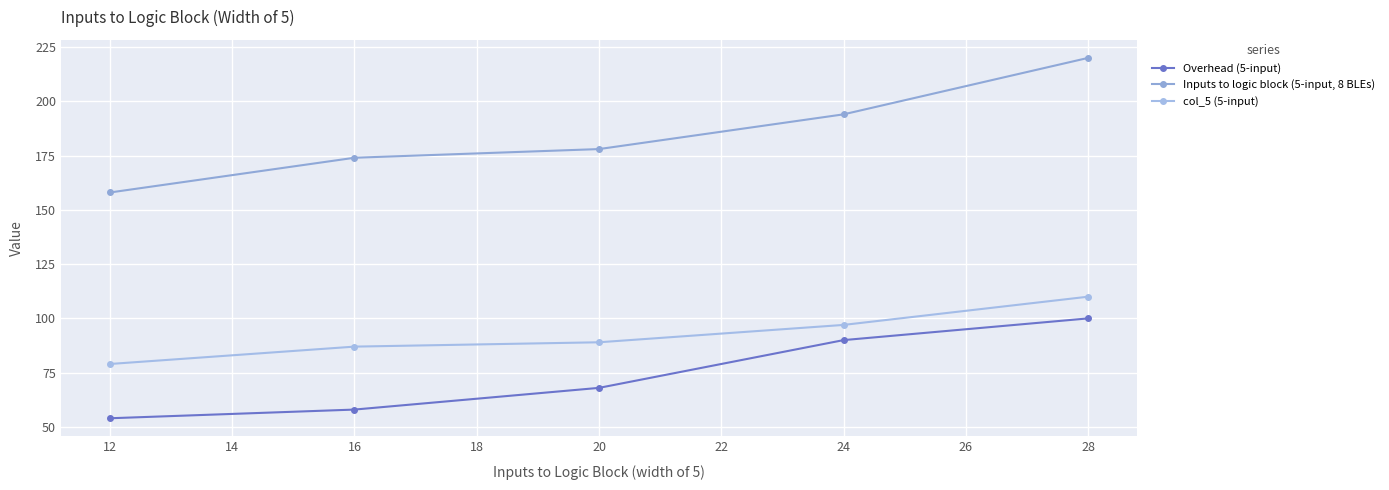

Reading left to right, extract all data points from this chart.

Overhead (5-input): 12=54	16=58	20=68	24=90	28=100
Inputs to logic block (5-input, 8 BLEs): 12=158	16=174	20=178	24=194	28=220
col_5 (5-input): 12=79	16=87	20=89	24=97	28=110